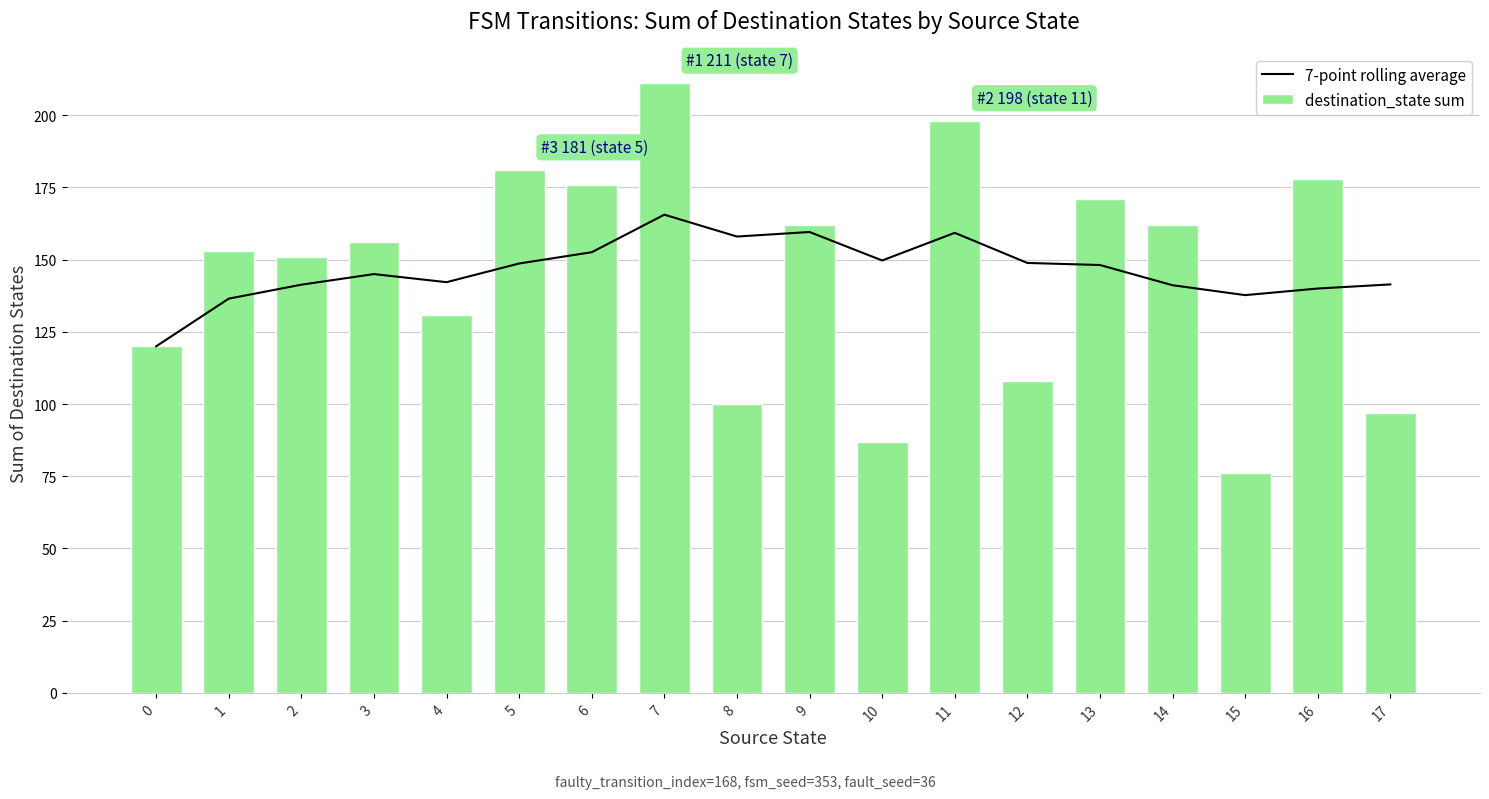

The value of destination_state sum at 9 is 162.0. True or false?

True